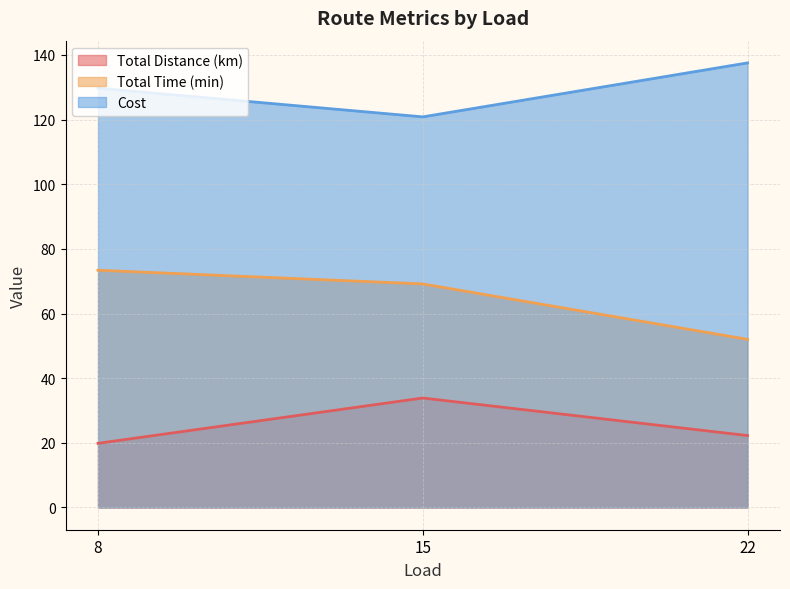

Is it true that Total Distance (km) equals 37.2 at 22?

False